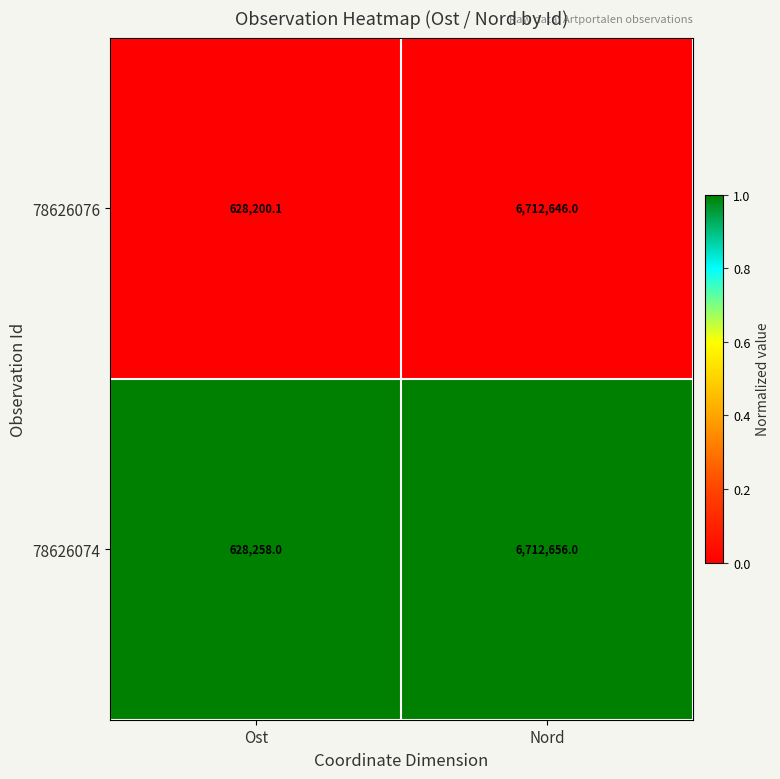

Rank the series by their average value, from lowest to highest.

78626076, 78626074